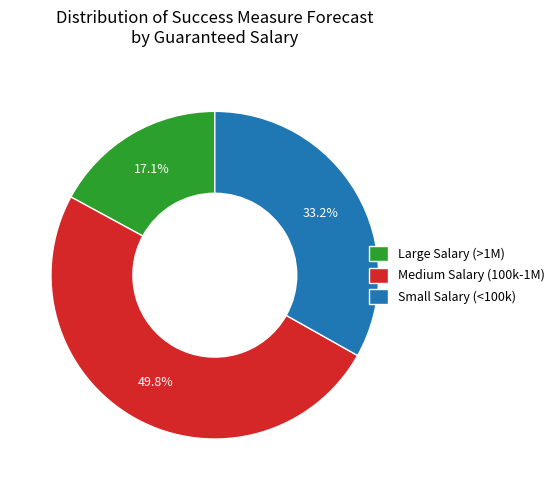

What percentage is NOT represented by Small Salary (<100k)?

66.8%